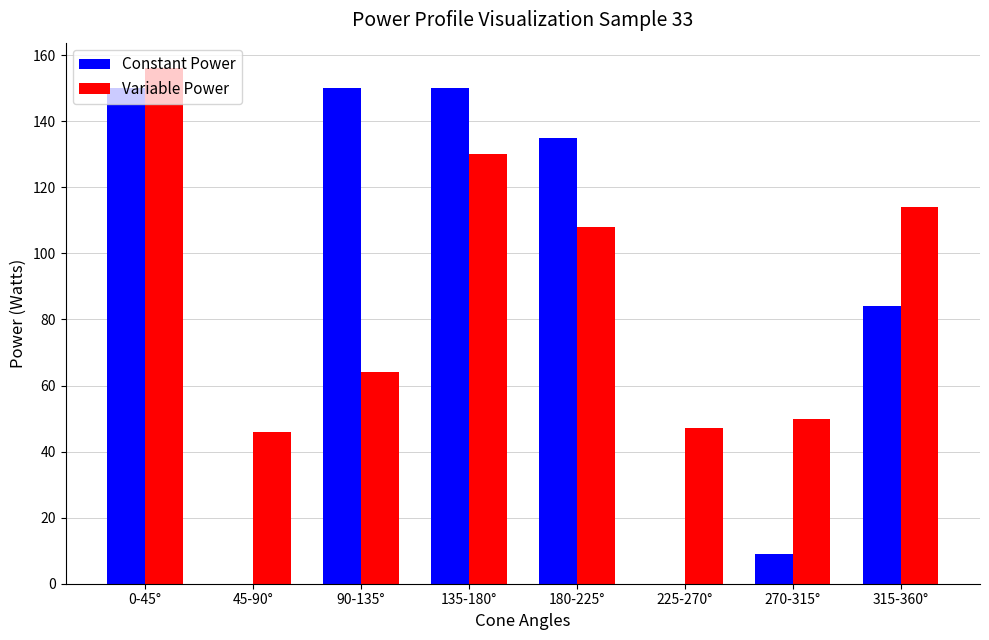

Is the value of Variable Power at 90-135° greater than the value of Constant Power at 270-315°?

Yes